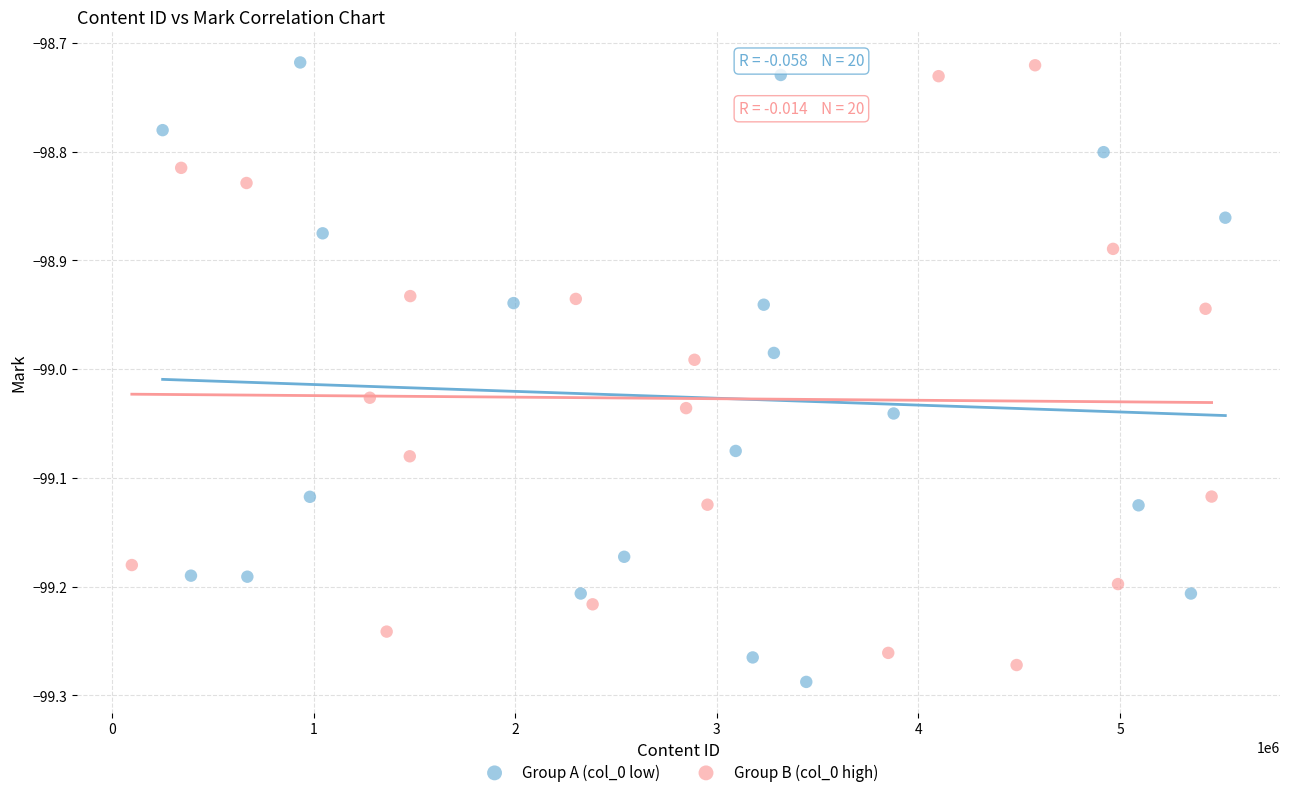

Which series contains the lowest Y value?

Group A (col_0 low)